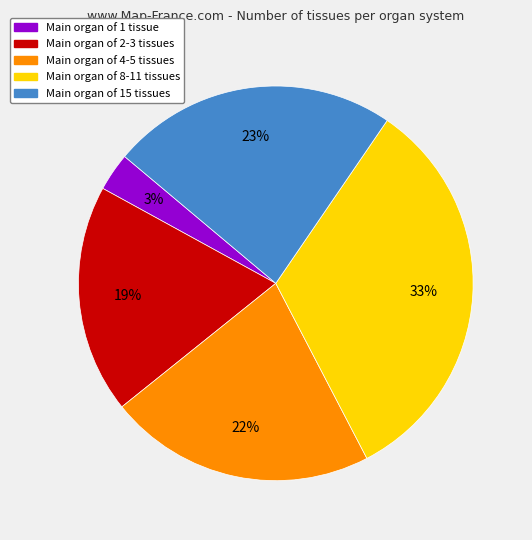

To the nearest percent, what is the difference between the largest and smallest slice percentages?

30%